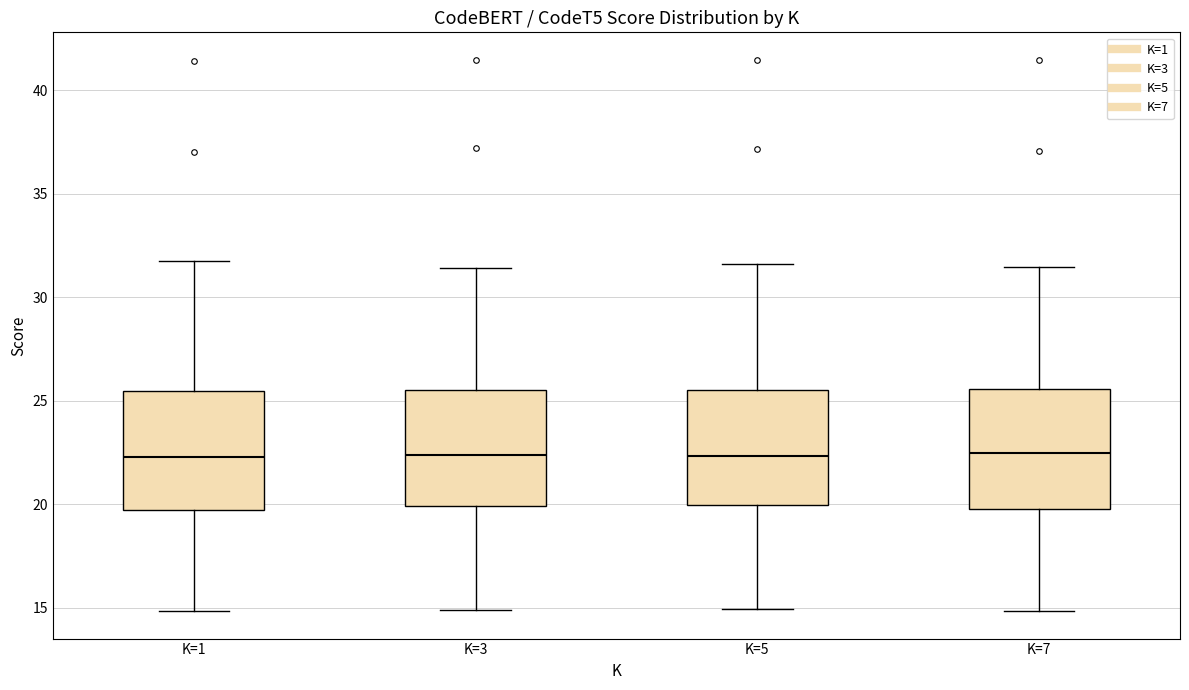

Reading left to right, transcribe this box plot: for each box, give where its median line is, the range the box spans, and where its two whiskers end, as read against the y-axis. The values are not printed on the chart, so give them approximately, as read against the axis.

K=1: median 22.5, box 19.5 to 25.5, whiskers 15.0 to 32.0
K=3: median 22.5, box 20.0 to 25.5, whiskers 15.0 to 31.5
K=5: median 22.5, box 20.0 to 25.5, whiskers 15.0 to 31.5
K=7: median 22.5, box 20.0 to 25.5, whiskers 15.0 to 31.5